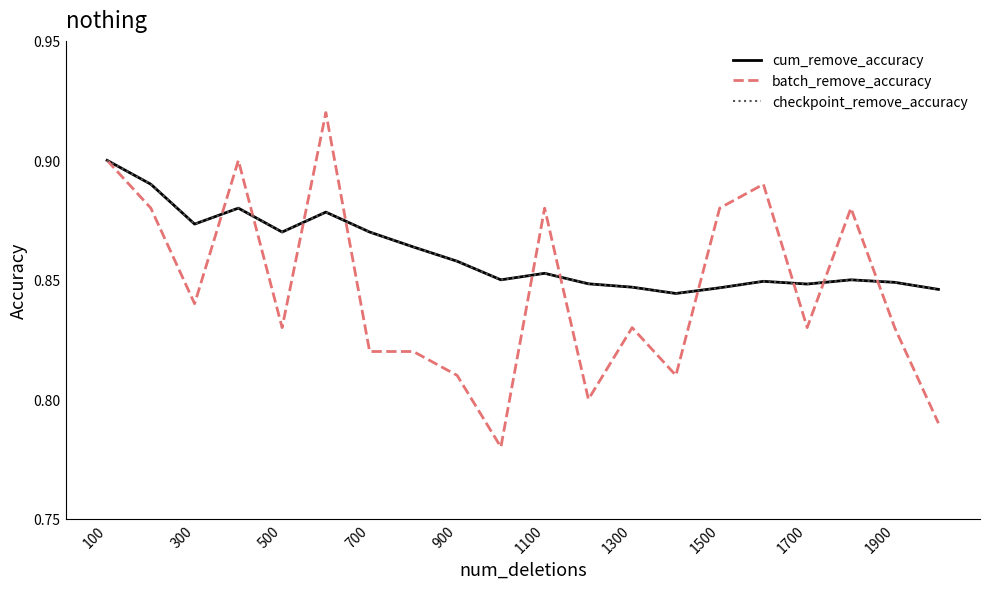

At which category is the sum across all series the highest?

100